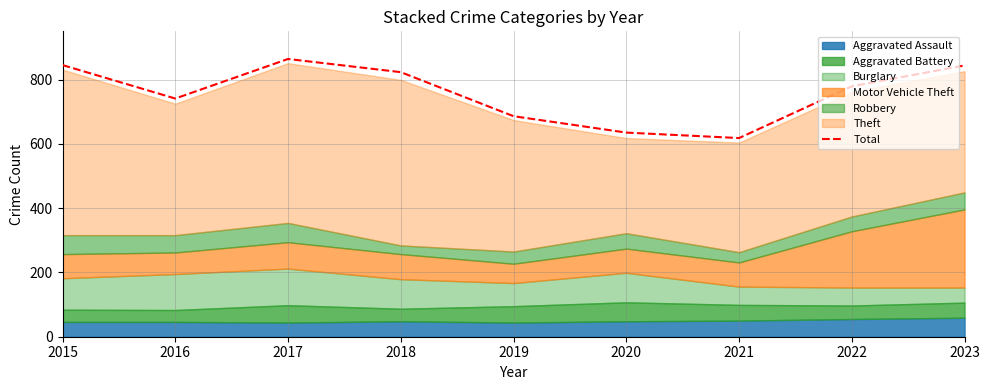

True or false: the data shows 845 at 2015.

True